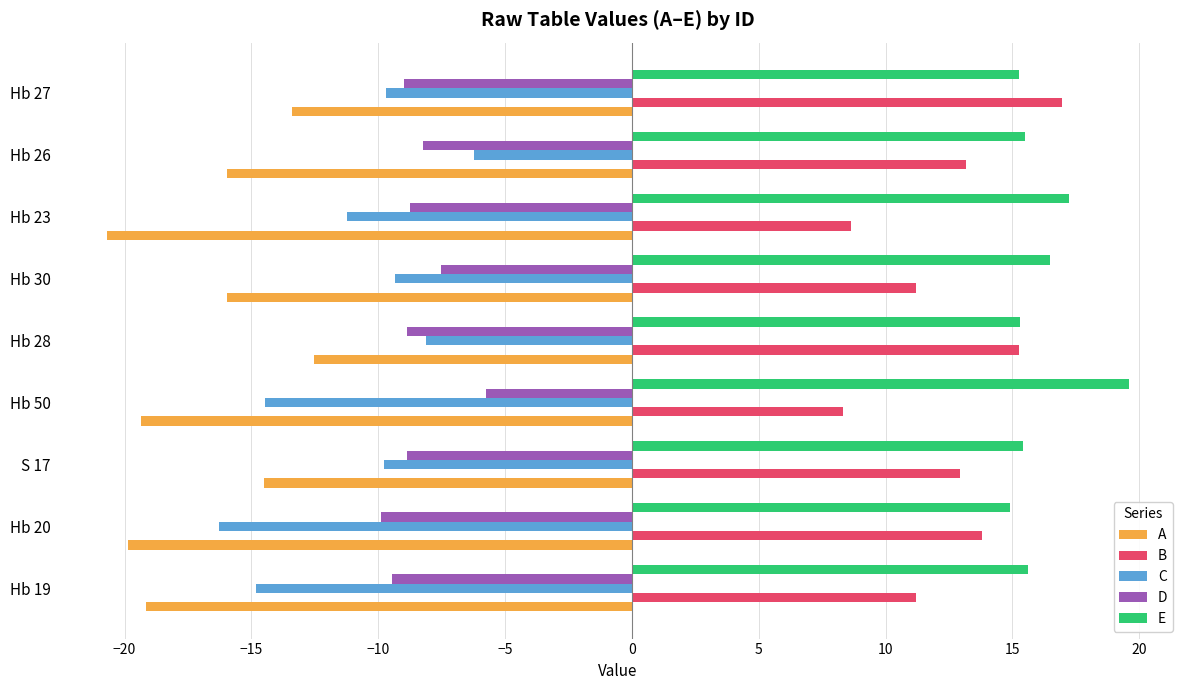

Which label corresponds to the smallest value in the chart?

Hb 23